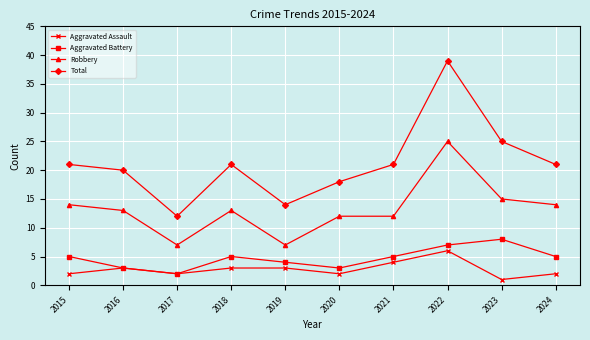

Does the chart have visible grid lines?

Yes